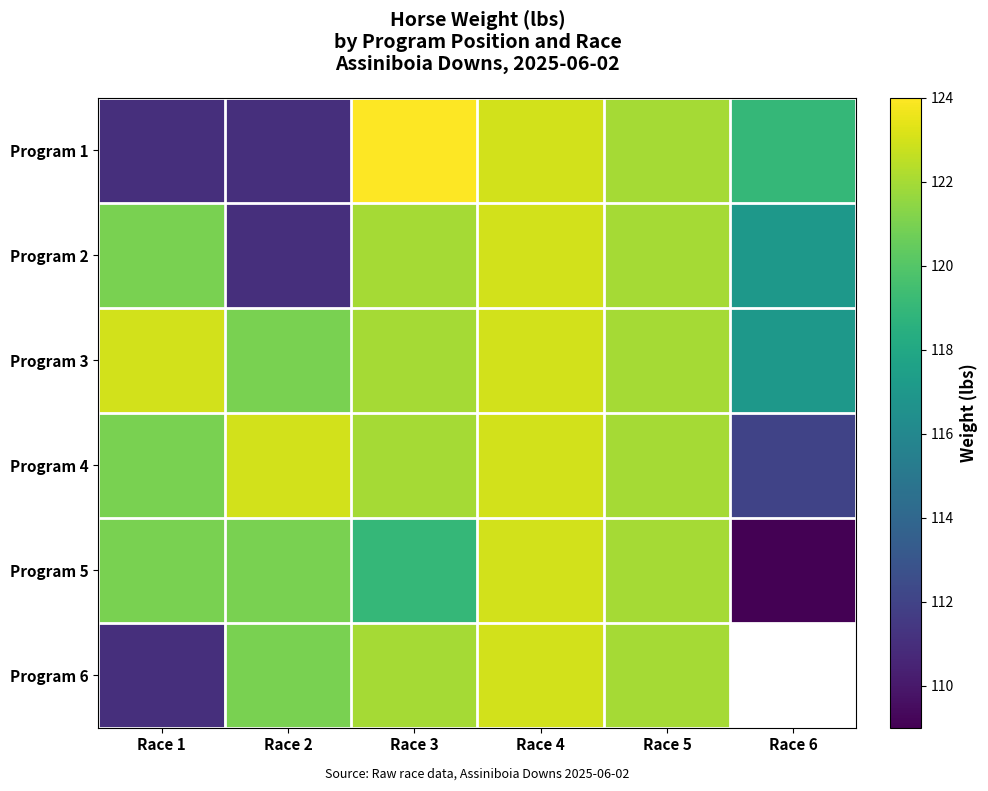

How many series are shown in this chart?

6